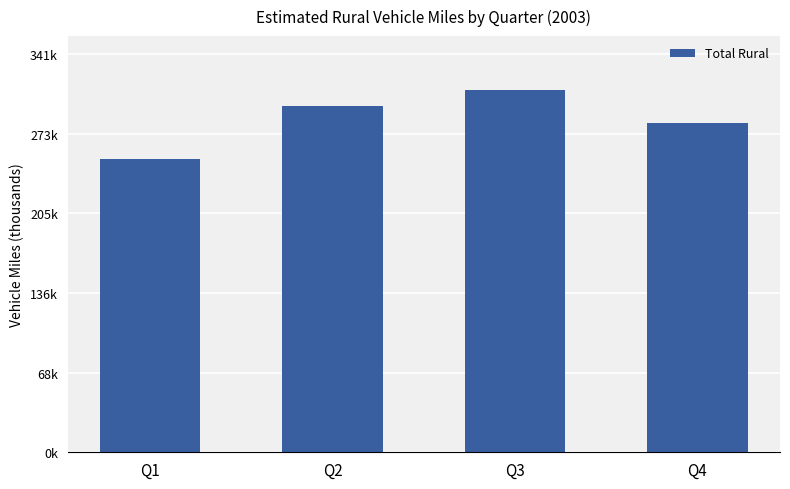

Reading right to left, transcribe all the data shown in this chart.

282398	310765	297337	251841